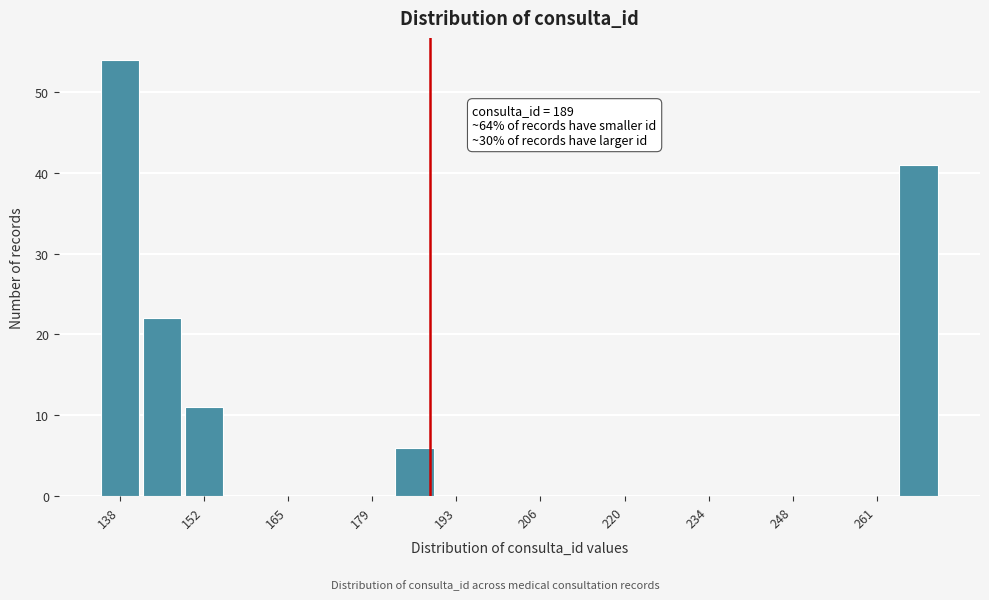

Around what value on the x-axis is the tallest bar? Give the approximate position of its centre, as read against the axis.

138